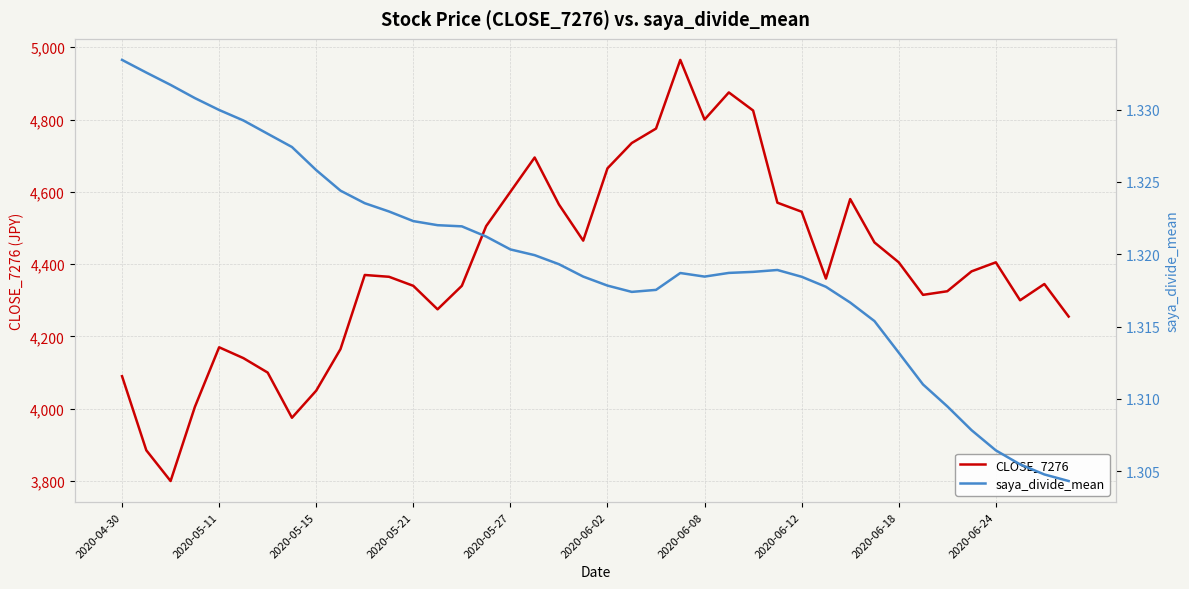

List the series in order of their overall mean, lowest first.

saya_divide_mean, CLOSE_7276